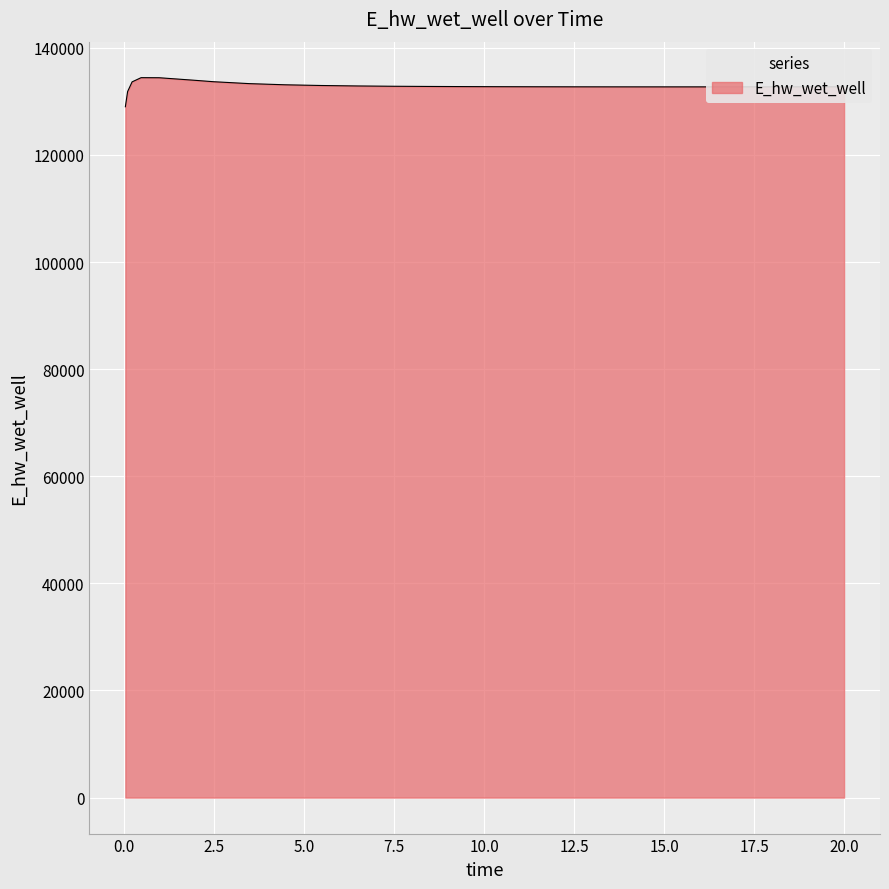

What is the smallest value displayed?

128996.1